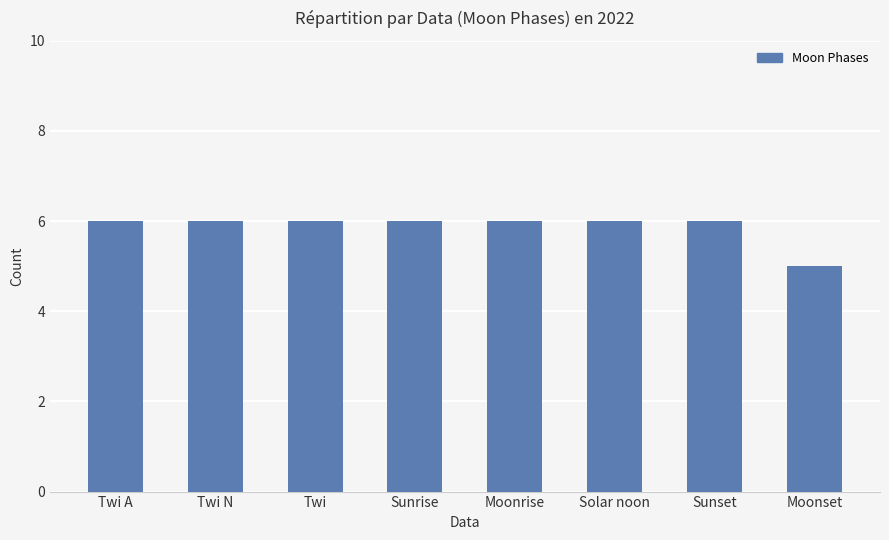

Reading left to right, list all the values displayed in this chart.

6	6	6	6	6	6	6	5